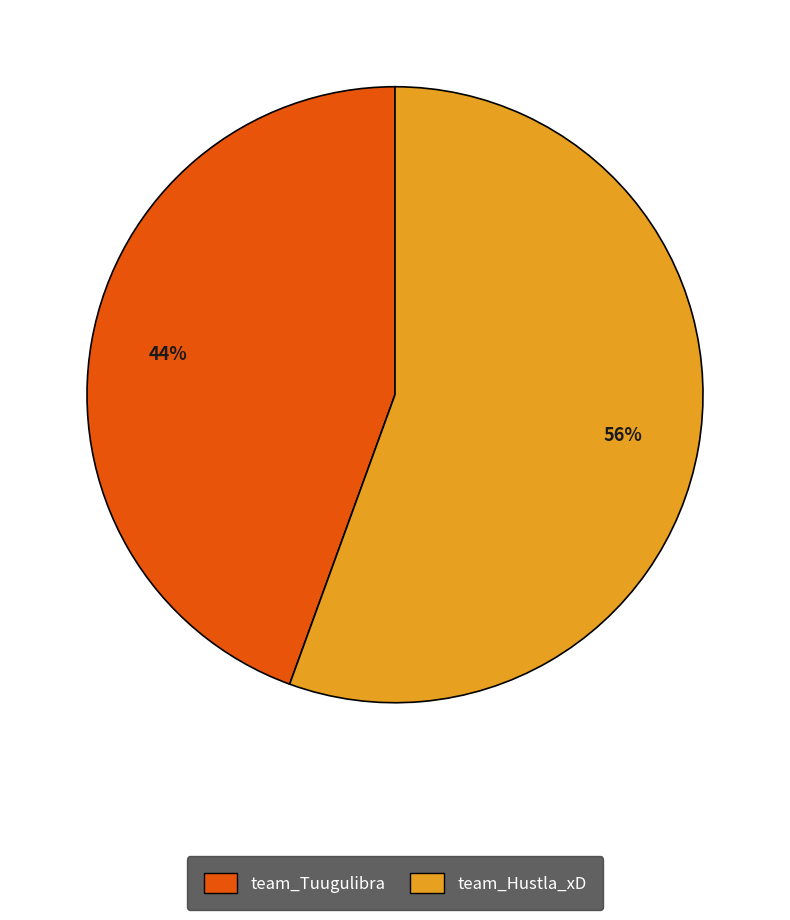

The team_Tuugulibra slice represents 59% of the pie. True or false?

False